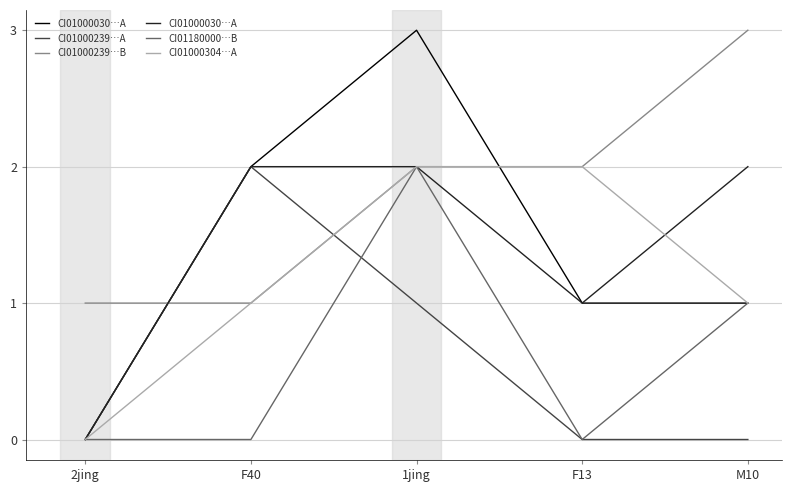

True or false: CI01000030…A and CI01000239…A cross at least once.

False